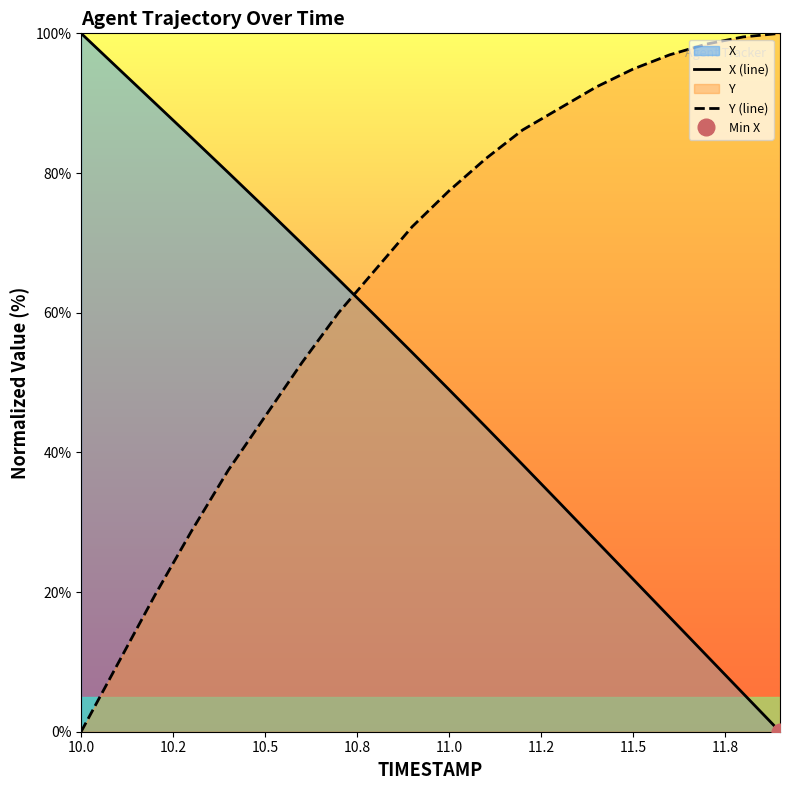

The value of X (line) at 10.0 is 143.9. True or false?

False